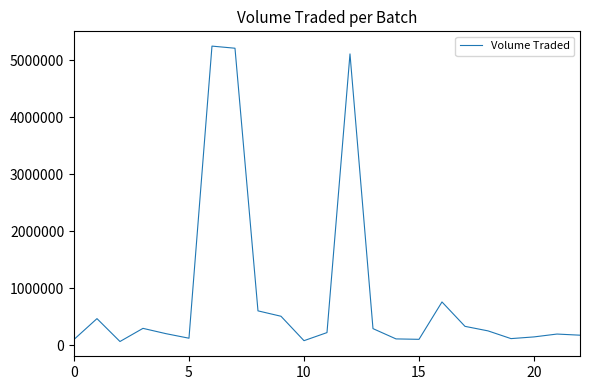

What is the greatest value displayed?

5244600